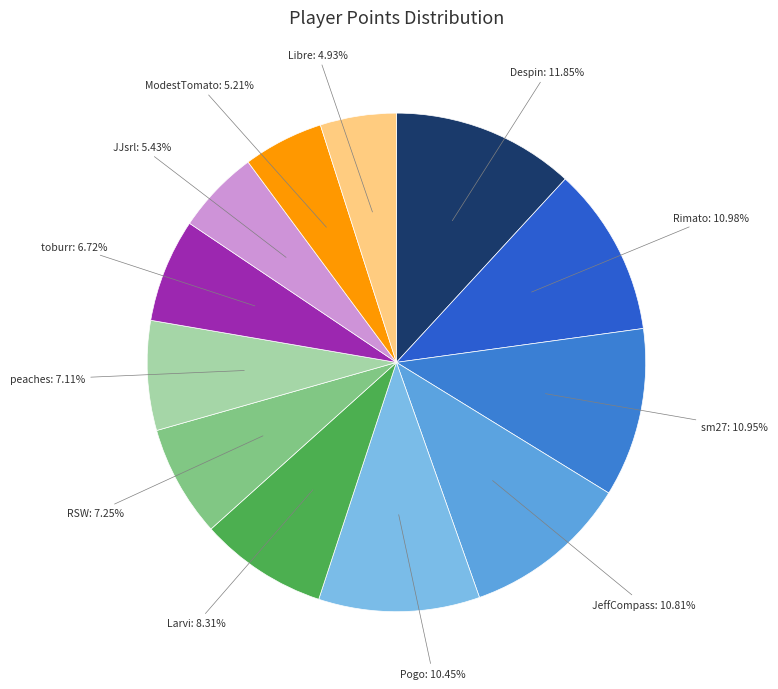

To the nearest percent, what is the average slice percentage?

8%